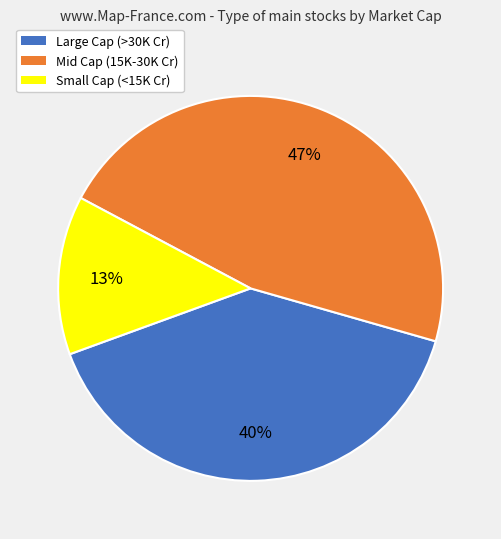

Does any single category account for the majority?

No